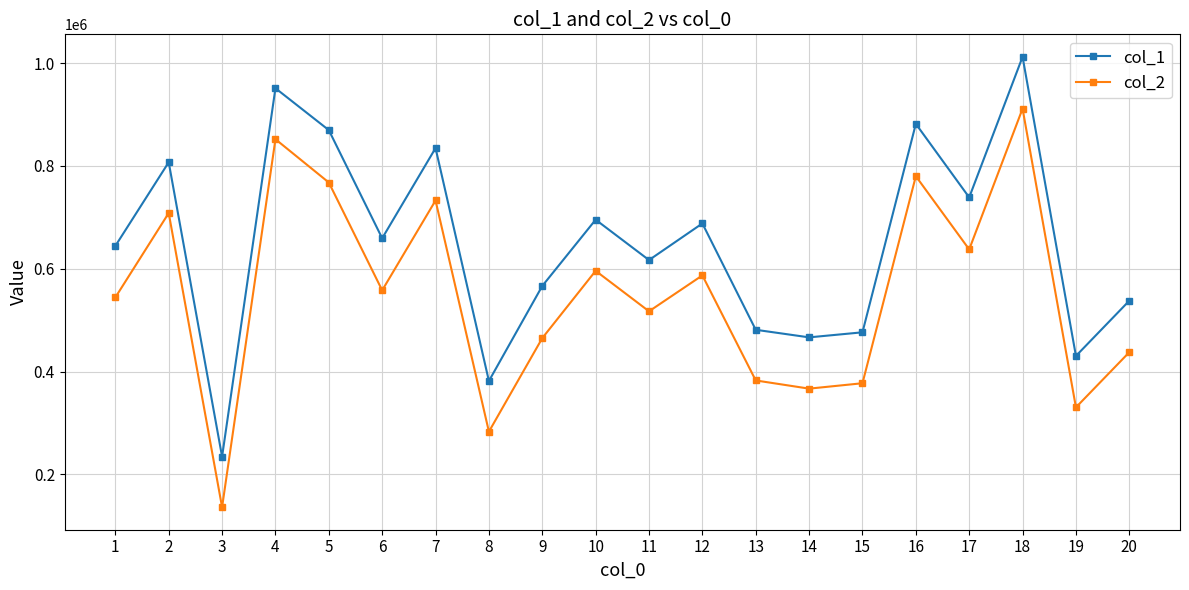

The col_1 series shows 1012225 at 18. True or false?

True